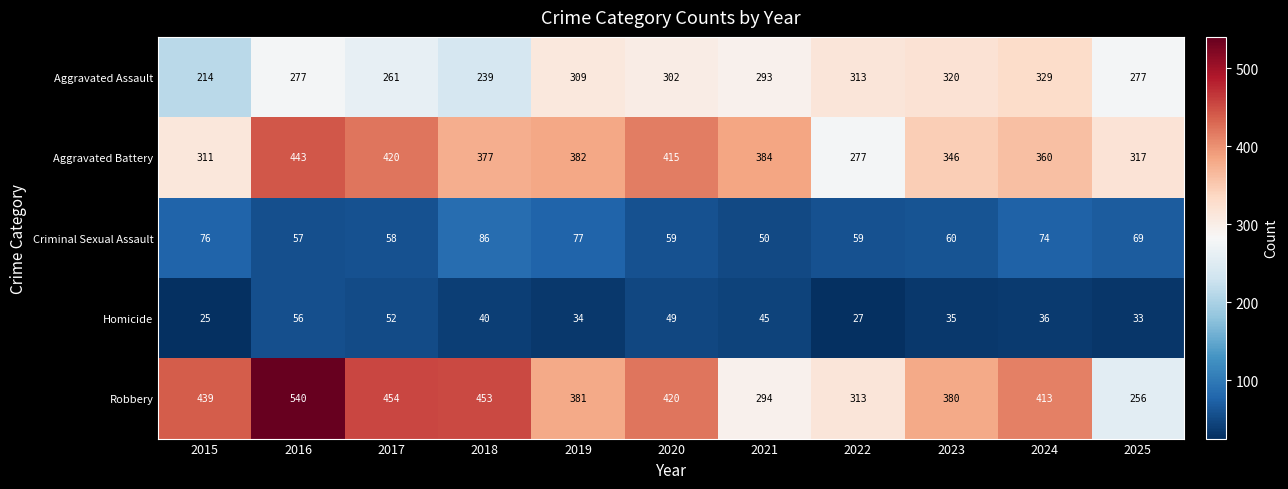

Which series changed the most between 2018 and 2024?

Aggravated Assault